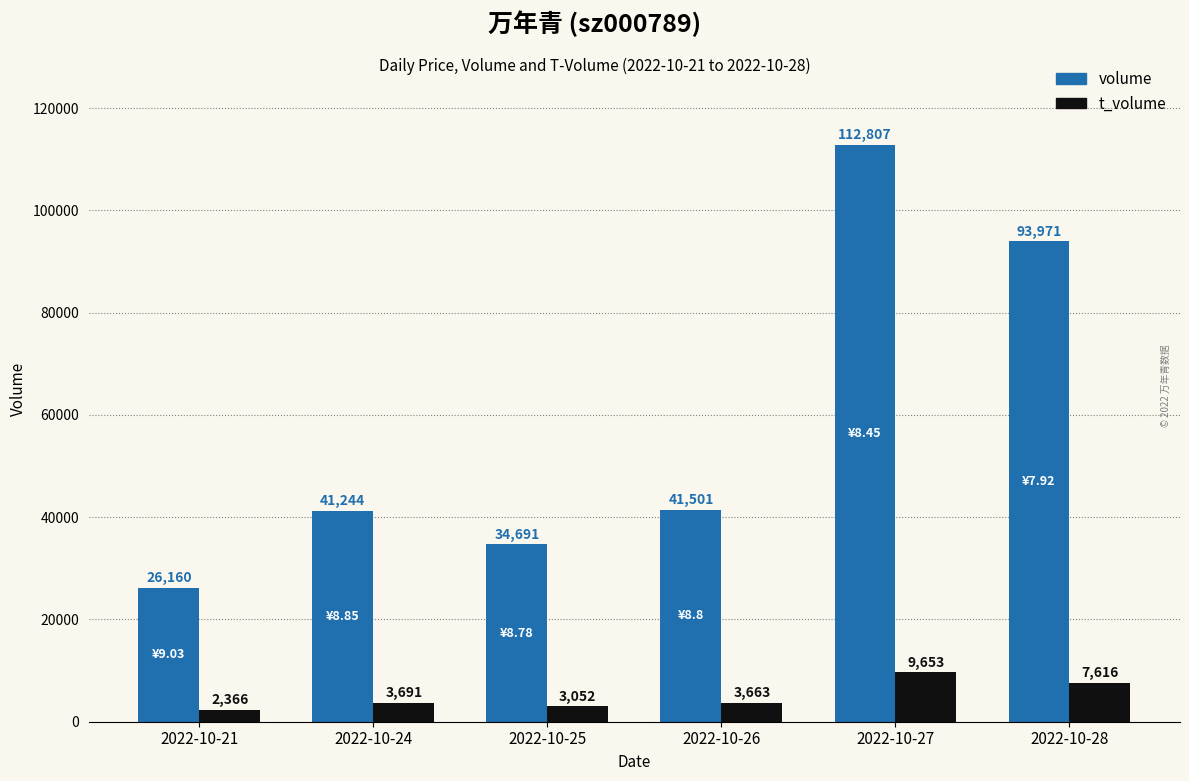

What is the approximate value of t_volume at 2022-10-28, to the nearest 100?

7600